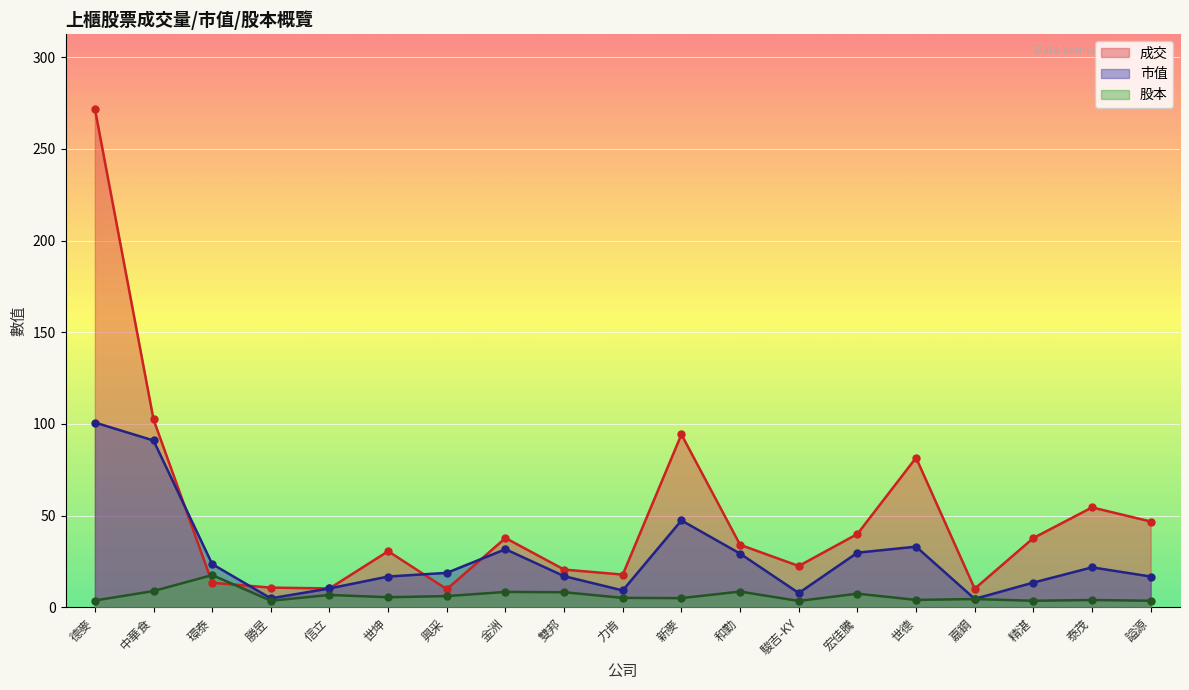

How many lines are shown in the chart?

3